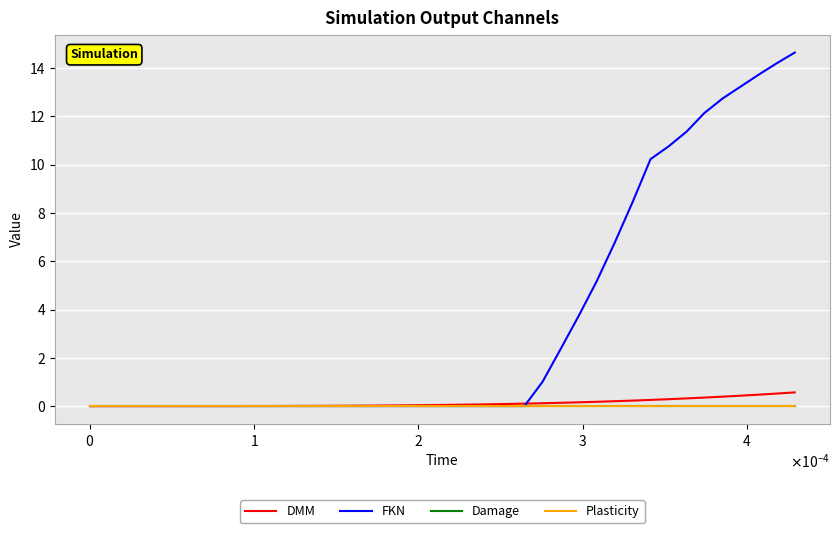

Which series has the largest total across all categories?

FKN